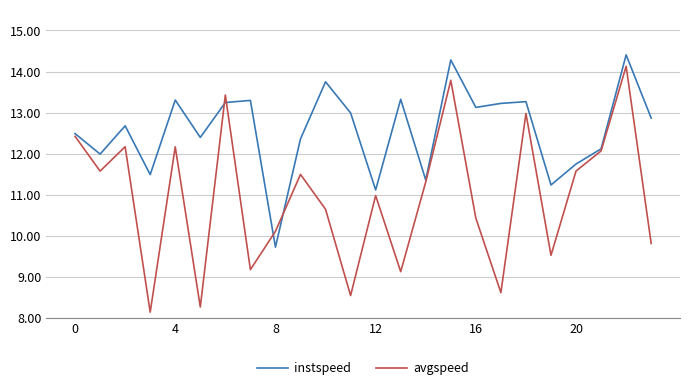

Rank the series by their average value, from highest to lowest.

instspeed, avgspeed